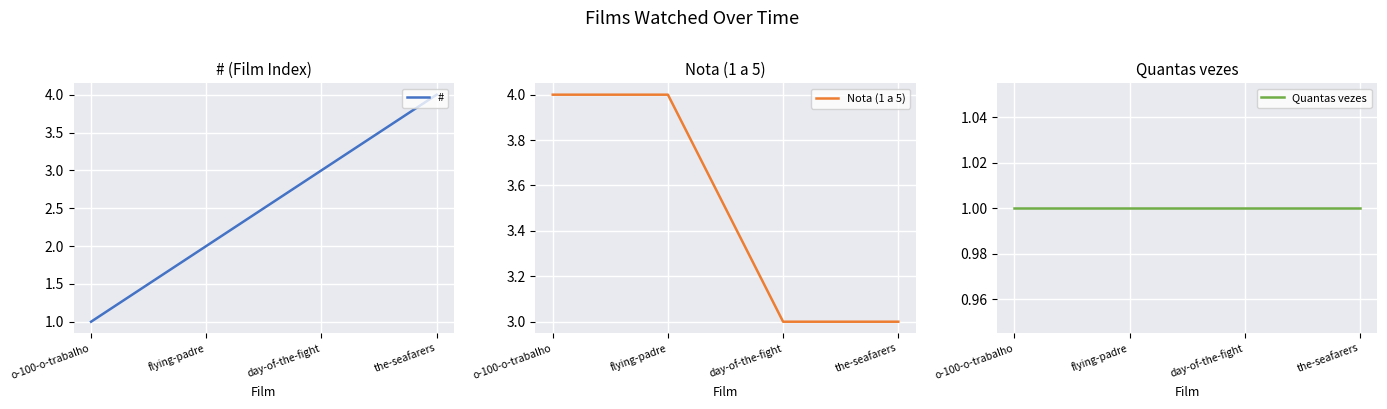

True or false: # has more than 2 interior local peaks.

False